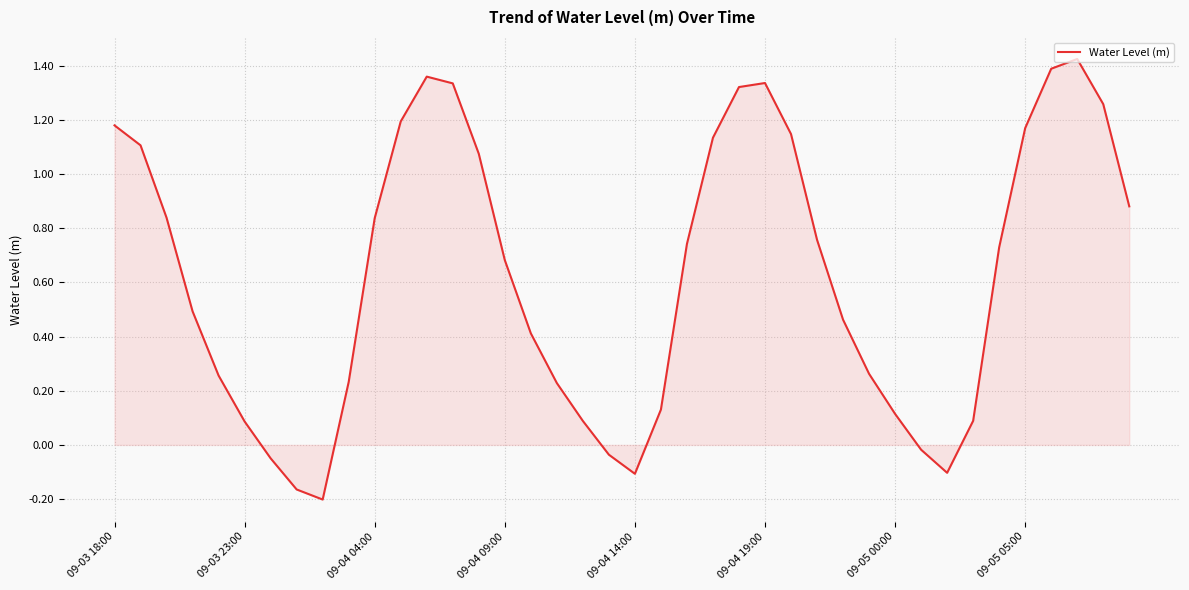

What is the difference between the maximum and minimum values?

1.6